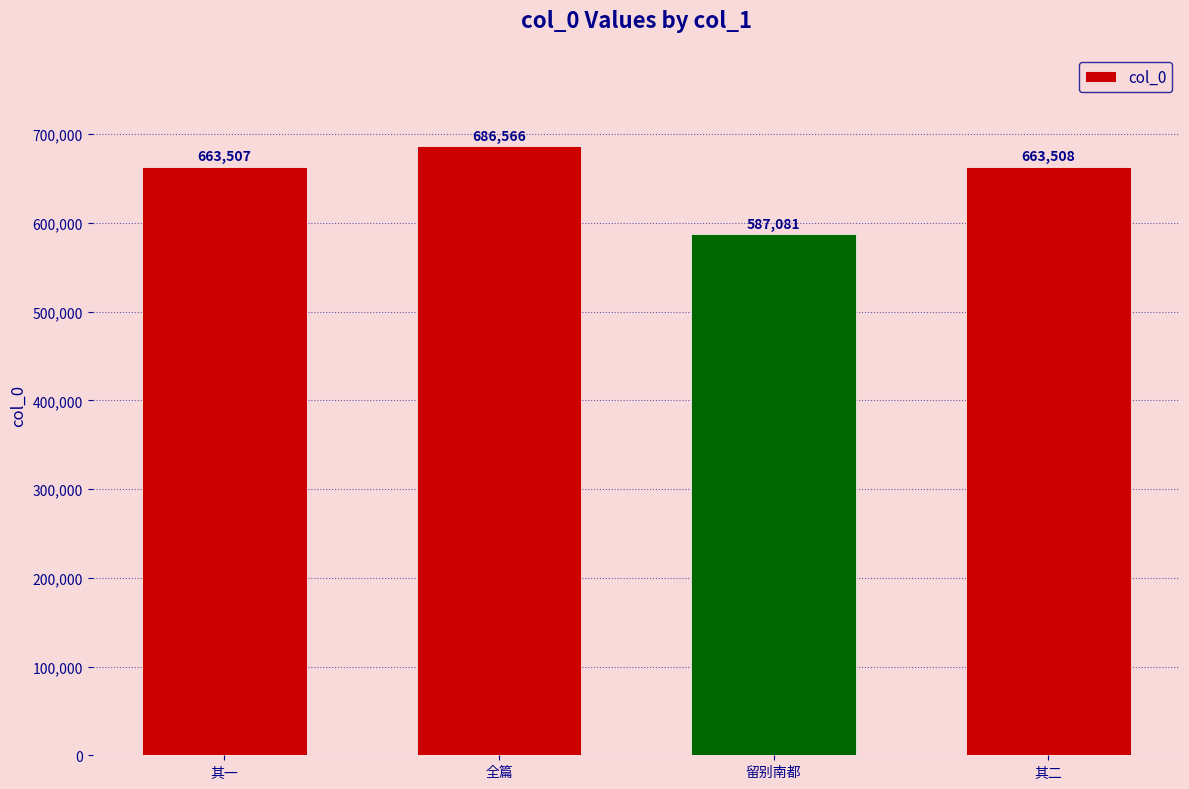

Approximately how many times larger is the value at 其二 compared to 其一?

1.0